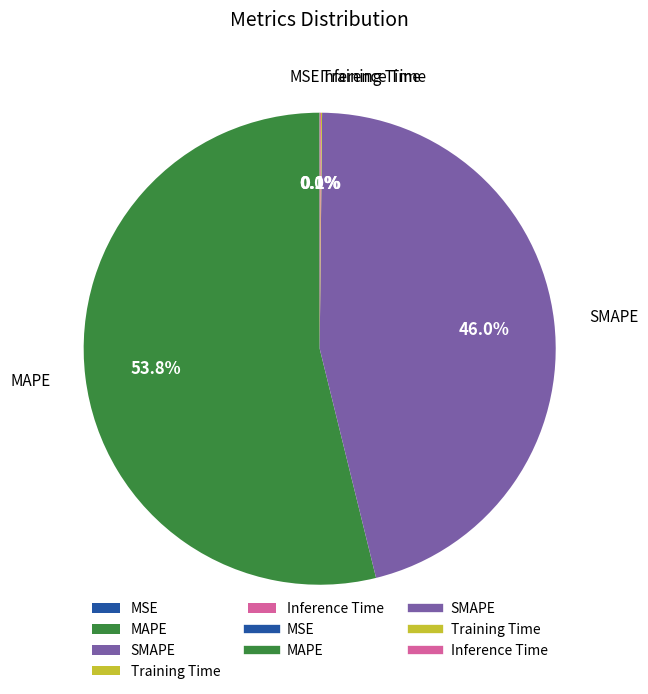

To the nearest percent, what is the difference between the largest and smallest slice percentages?

54%